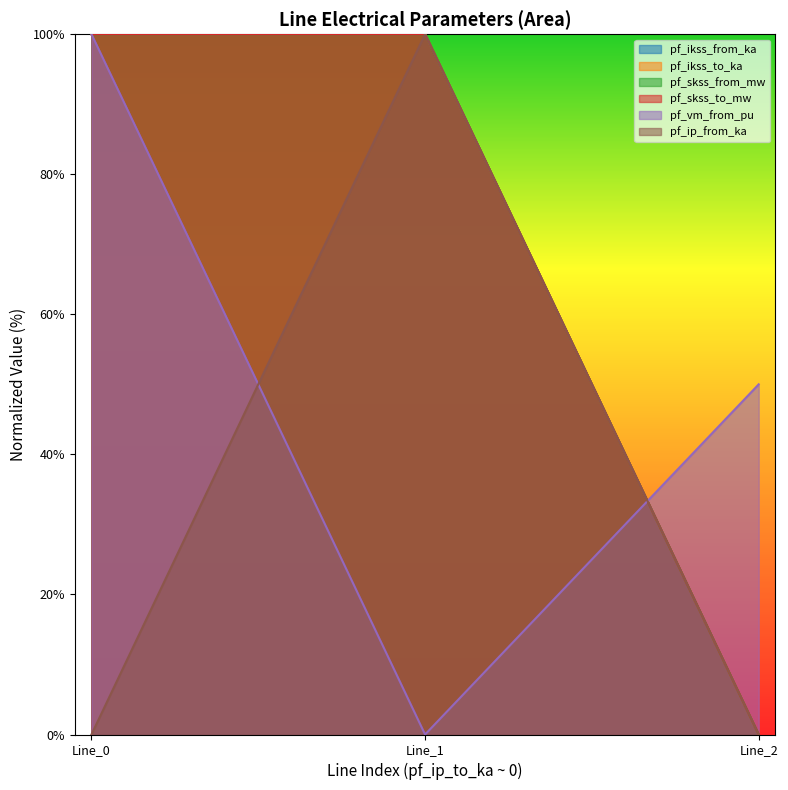

Reading right to left, what are all the values shown in this chart?

pf_ikss_from_ka: 0.0	100.0	100.0
pf_ikss_to_ka: 0.0	100.0	100.0
pf_skss_from_mw: 0.0	100.0	100.0
pf_skss_to_mw: 0.0	100.0	100.0
pf_vm_from_pu: 50.0	0.0	100.0
pf_ip_from_ka: 0.0	100.0	0.0